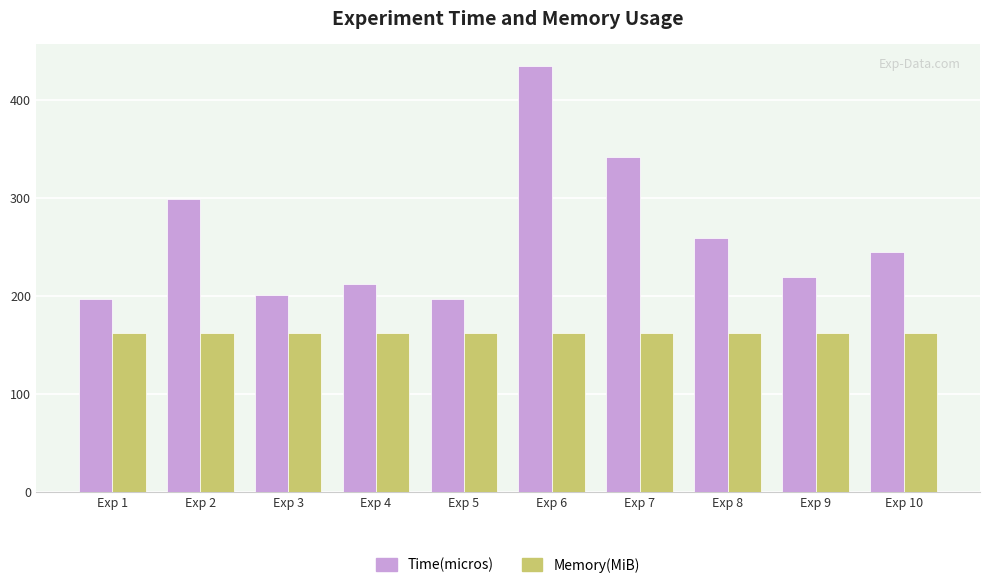

What is the maximum value for Time(micros)?

435.0